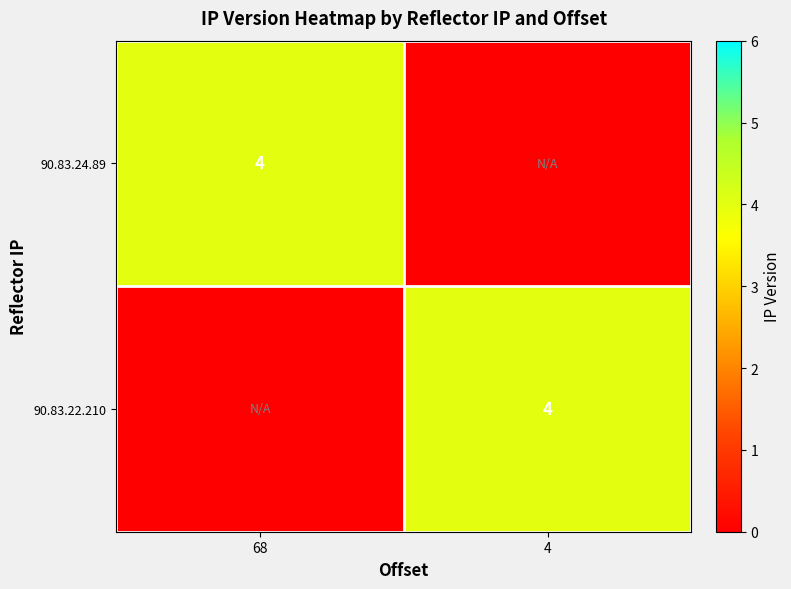

The value of 90.83.24.89 at 68 is 4. True or false?

True